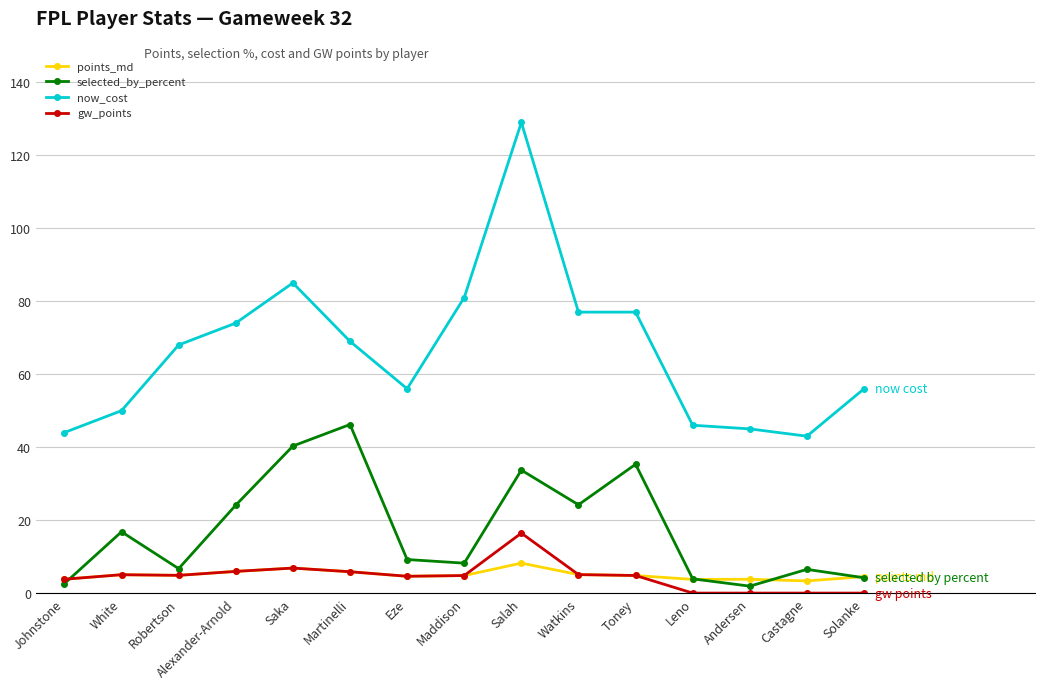

In selected_by_percent, how many points are lower than both neighbors (excluding endpoints)?

4